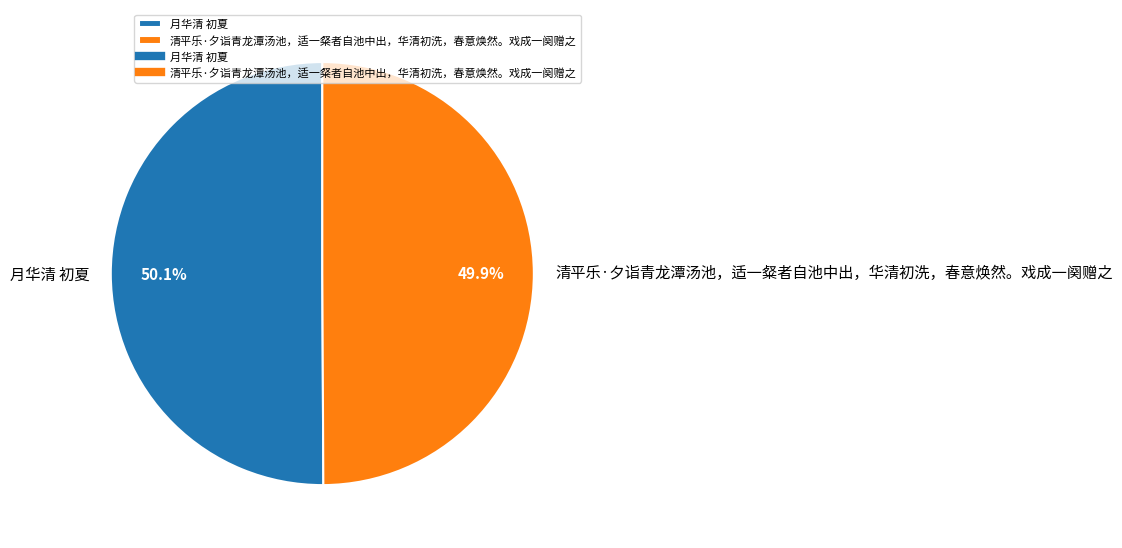

Is there a majority slice in this chart?

Yes